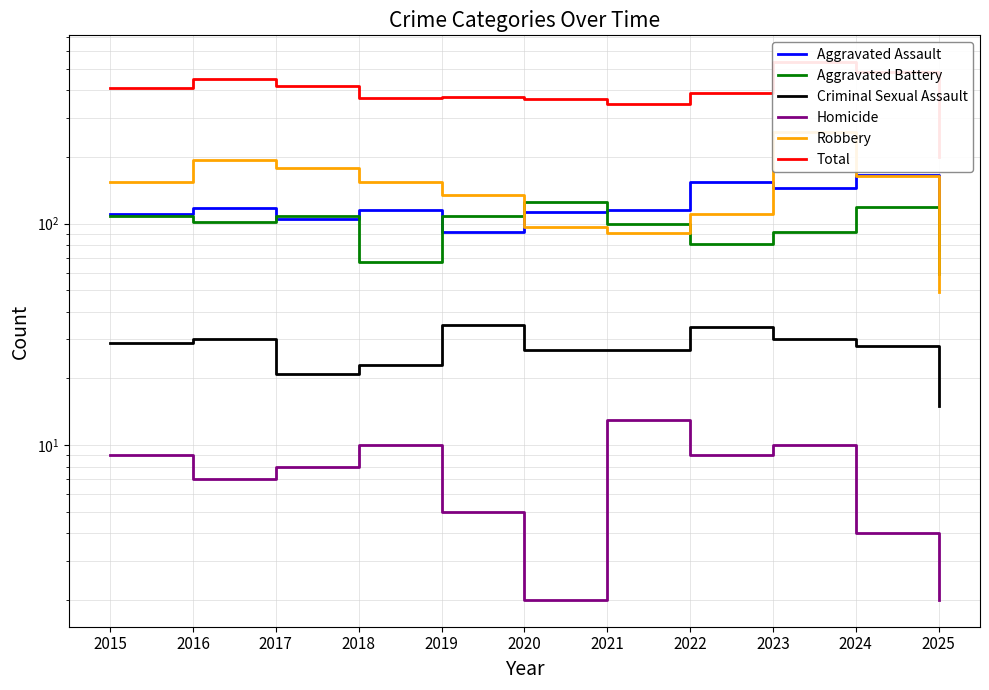

How many distinct data groups are displayed?

6